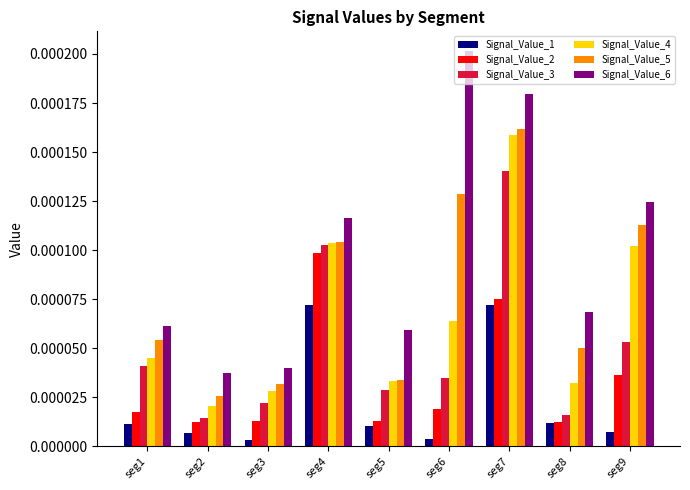

Where is Signal_Value_5 nearest to the value 0?

seg2